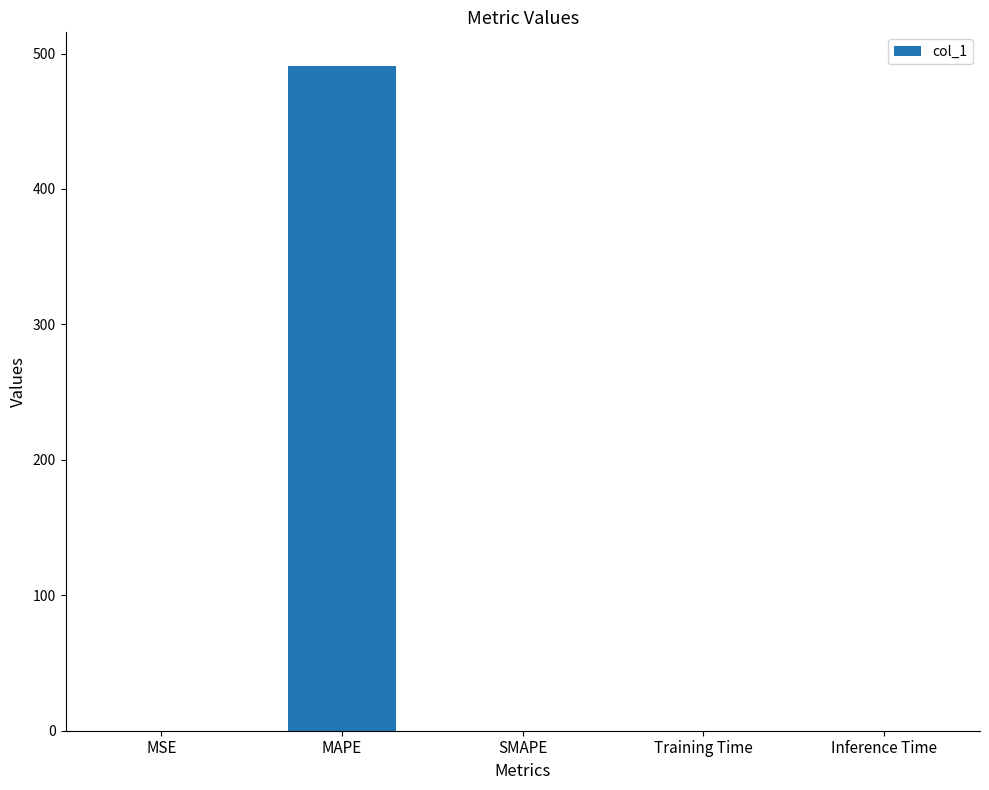

Between MAPE and Inference Time, which is larger?

MAPE